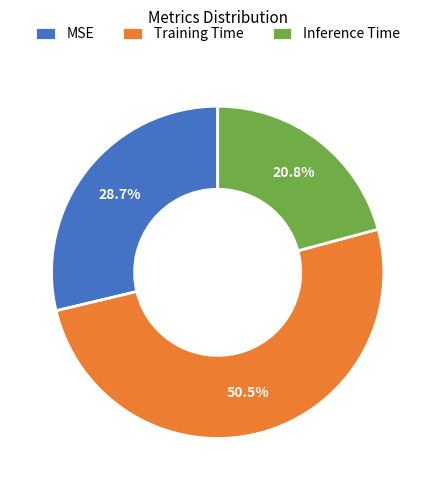

Is there any slice that represents more than half of the pie?

Yes